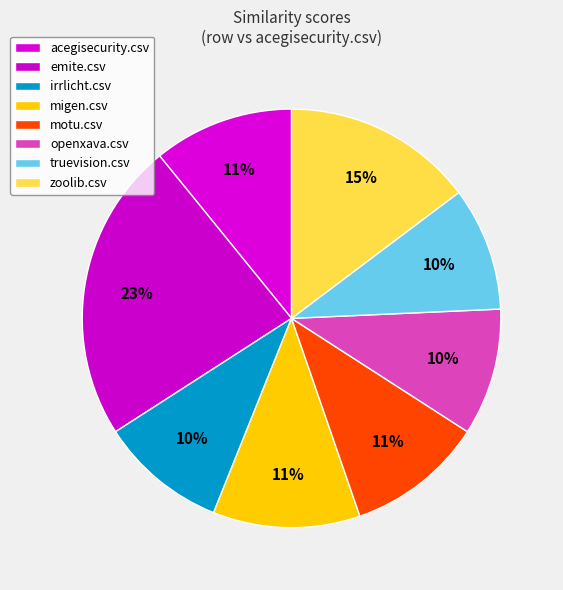

Count the number of slices in the pie.

8